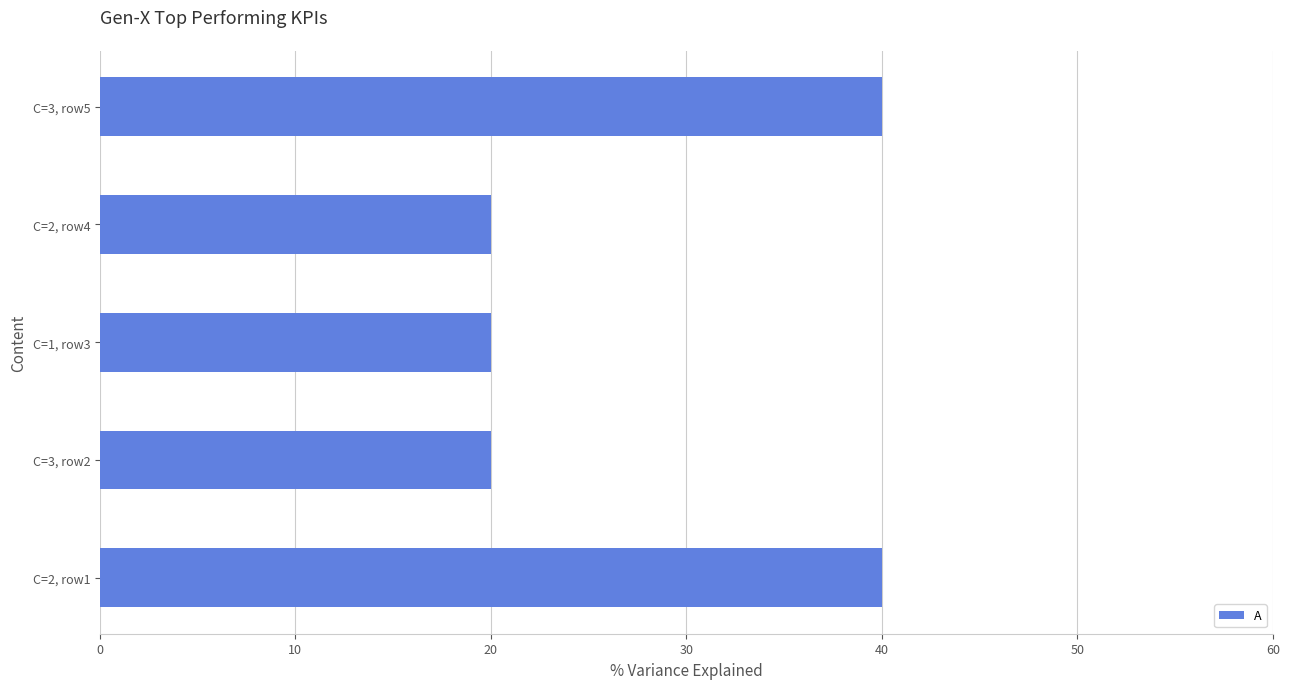

The value at C=3, row5 is 62. True or false?

False